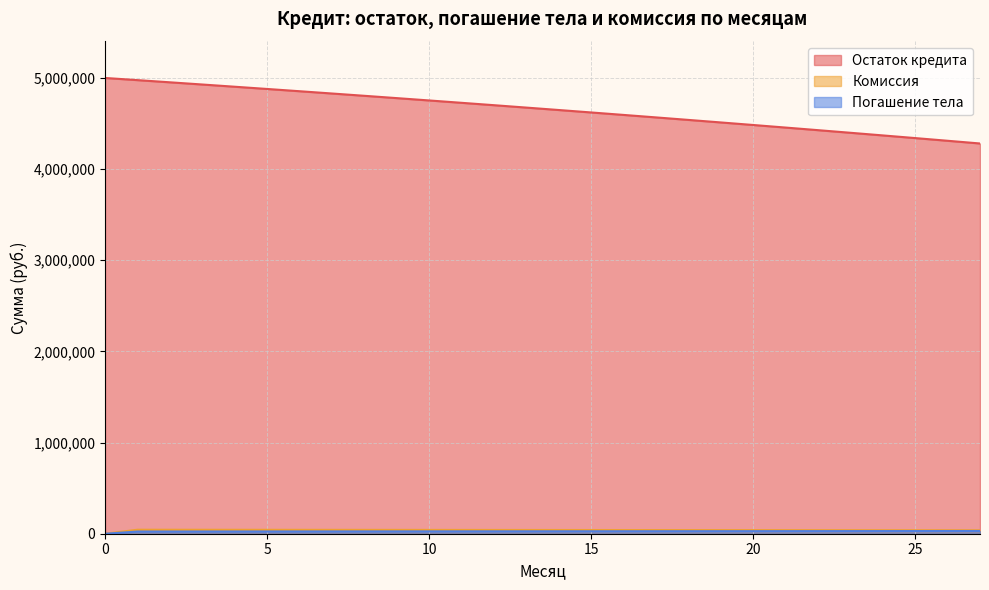

Reading left to right, what are all the values shown in this chart?

Остаток кредита: 0=5000000.0	1=4976282.5	2=4952357.5	3=4928223.1	4=4903877.6	5=4879319.0	6=4854545.5	7=4829555.3	8=4804346.4	9=4778916.9	10=4753265.0	11=4727388.5	12=4701285.7	13=4674954.4	14=4648392.8	15=4621598.7	16=4594570.2	17=4567305.2	18=4539801.6	19=4512057.4	20=4484070.4	21=4455838.5	22=4427359.6	23=4398631.5	24=4369652.0	25=4340419.0	26=4310930.2	27=4281183.3
Погашение тела: 0=0.0	1=23717.5	2=23925.0	3=24134.4	4=24345.5	5=24558.6	6=24773.5	7=24990.2	8=25208.9	9=25429.5	10=25652.0	11=25876.4	12=26102.8	13=26331.2	14=26561.6	15=26794.1	16=27028.5	17=27265.0	18=27503.6	19=27744.2	20=27987.0	21=28231.9	22=28478.9	23=28728.1	24=28979.5	25=29233.0	26=29488.8	27=29746.9
Комиссия: 0=0.0	1=43750.0	2=43542.5	3=43333.1	4=43122.0	5=42908.9	6=42694.0	7=42477.3	8=42258.6	9=42038.0	10=41815.5	11=41591.1	12=41364.6	13=41136.2	14=40905.9	15=40673.4	16=40439.0	17=40202.5	18=39963.9	19=39723.3	20=39480.5	21=39235.6	22=38988.6	23=38739.4	24=38488.0	25=38234.5	26=37978.7	27=37720.6